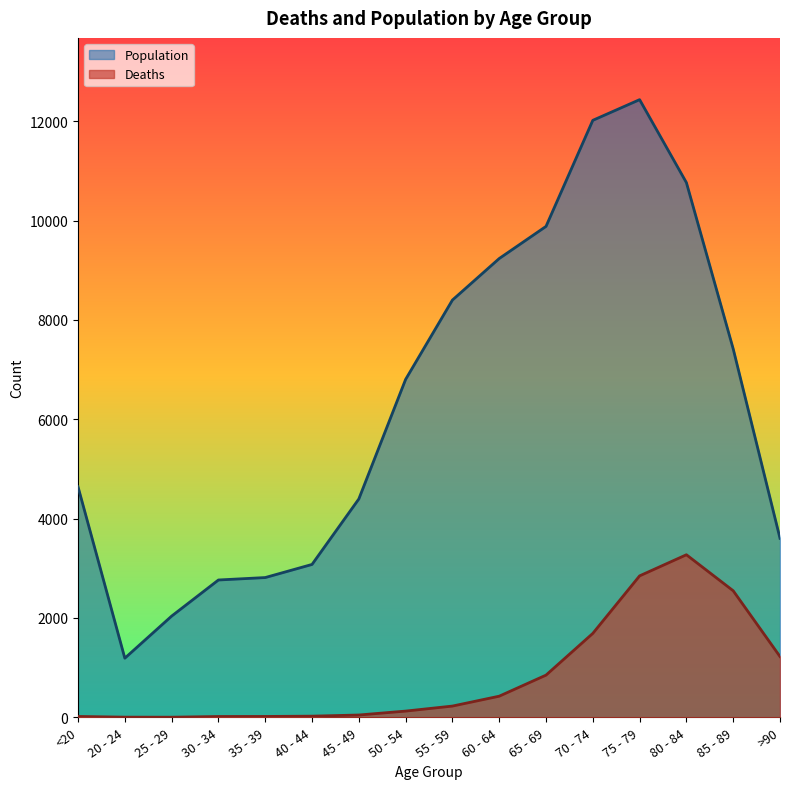

At which category does Deaths reach its first local valley?

25 - 29